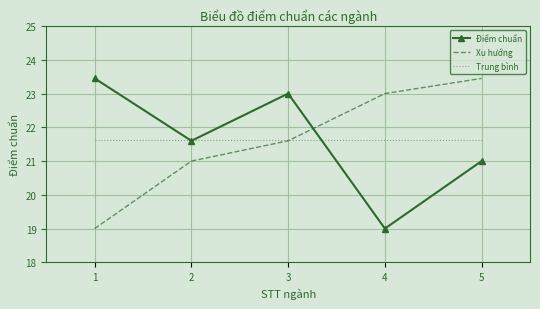

Rank the series at 4 from highest to lowest value.

Xu hướng, Trung bình, Điểm chuẩn